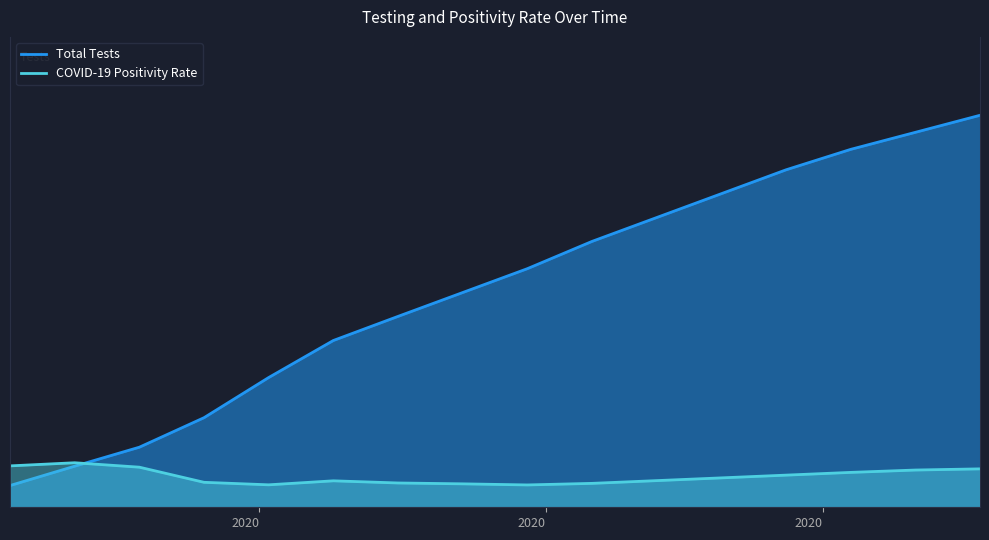

What is the label of the 10th point from the right?

2020-05-16